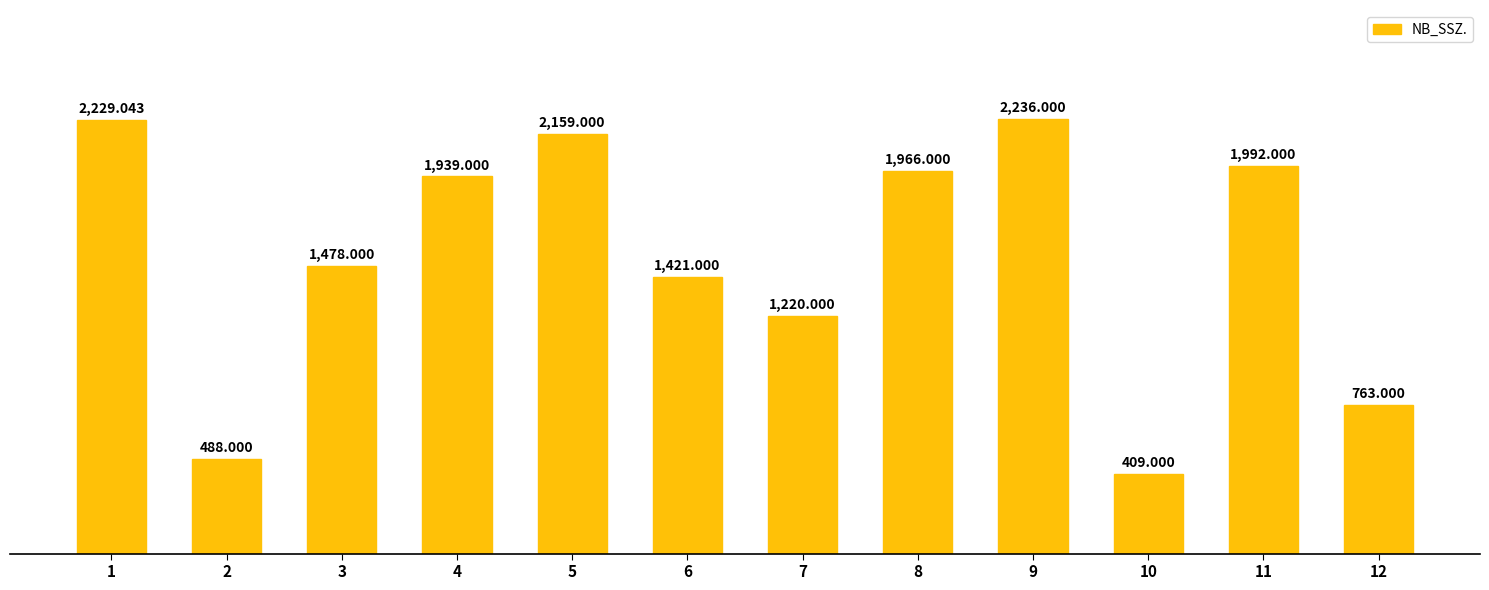

What is the change in value from 3 to 7?

-258.0